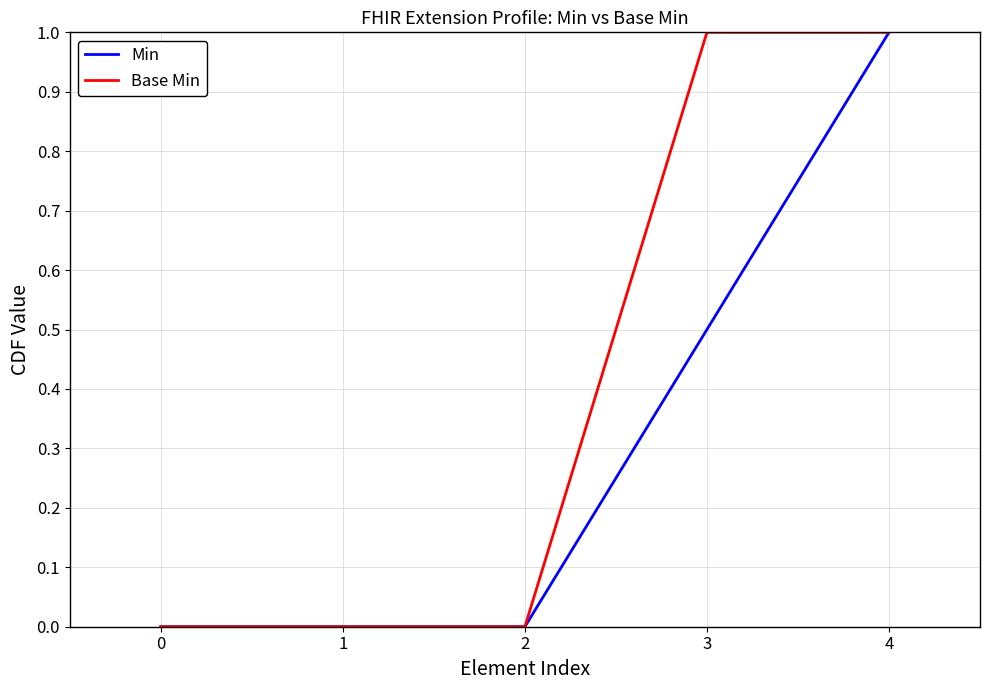

True or false: Min has more than 2 points higher than both neighbors.

False